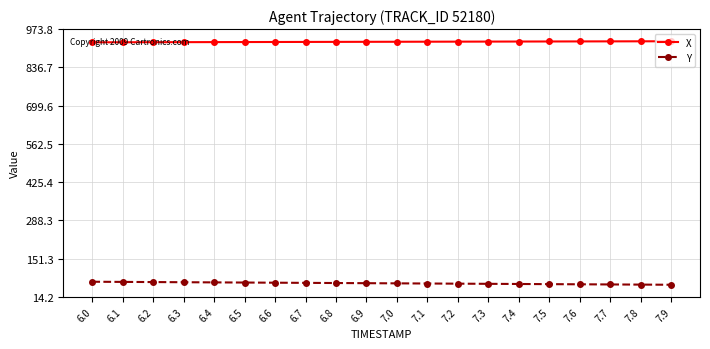

What is the lowest value of the Y series?

57.8